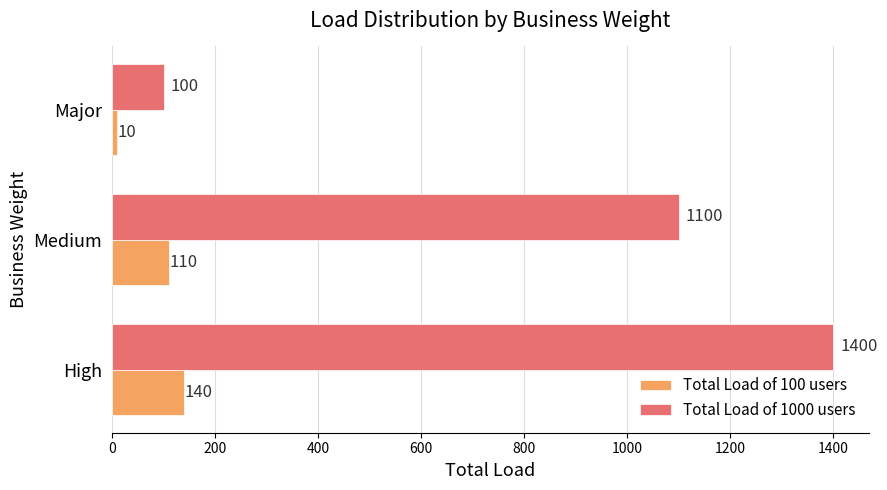

What are all the series names shown in the legend?

Total Load of 100 users, Total Load of 1000 users